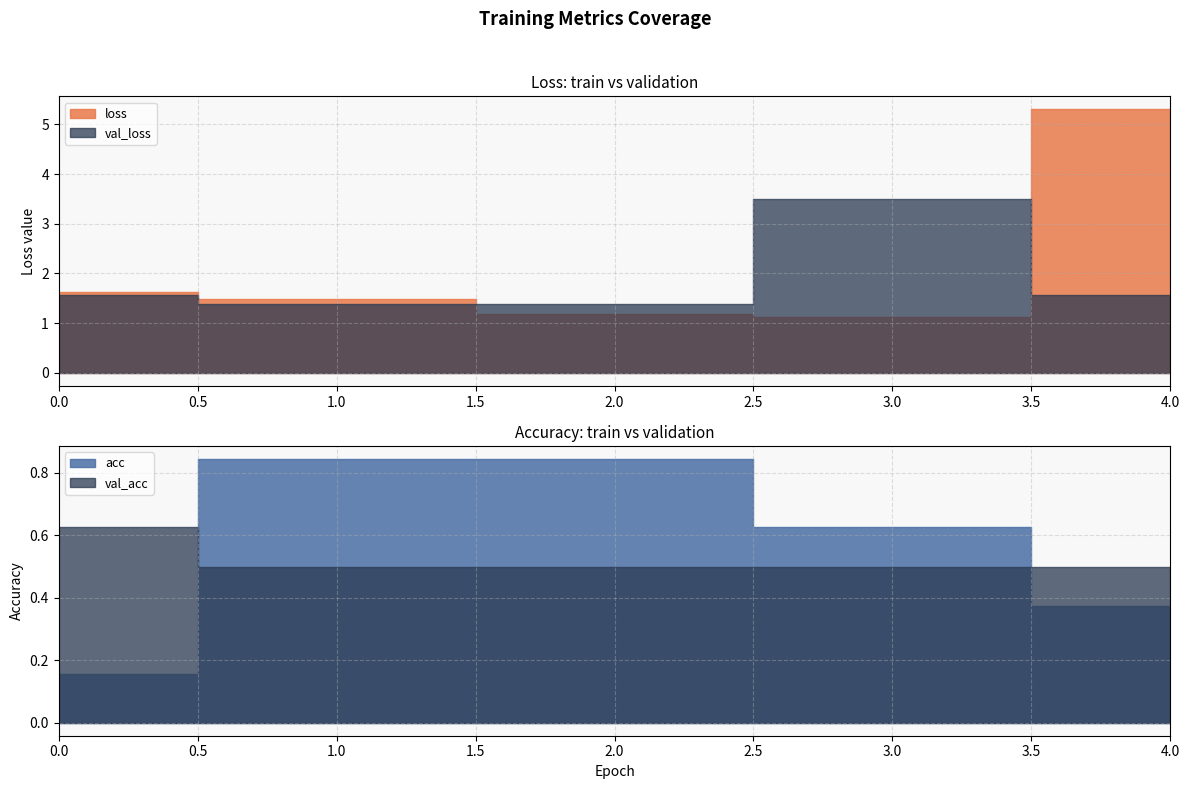

Rank the categories by val_loss value from lowest to highest.

2, 1, 4, 0, 3